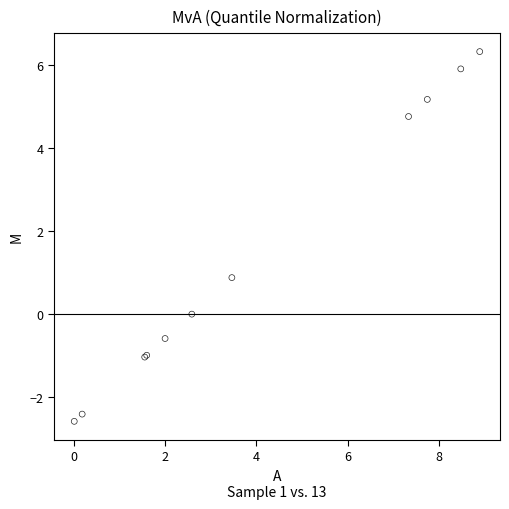

What Y value in the scatter plot is closest to 1?

0.9